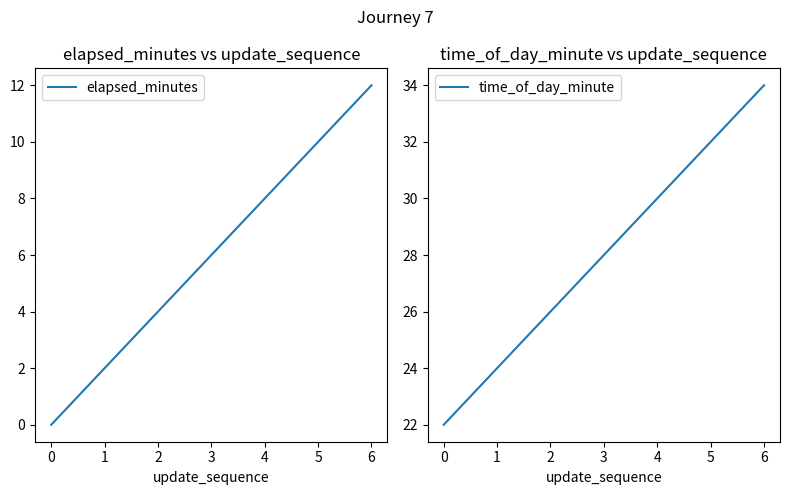

Rank the categories by time_of_day_minute value from highest to lowest.

6, 5, 4, 3, 2, 1, 0